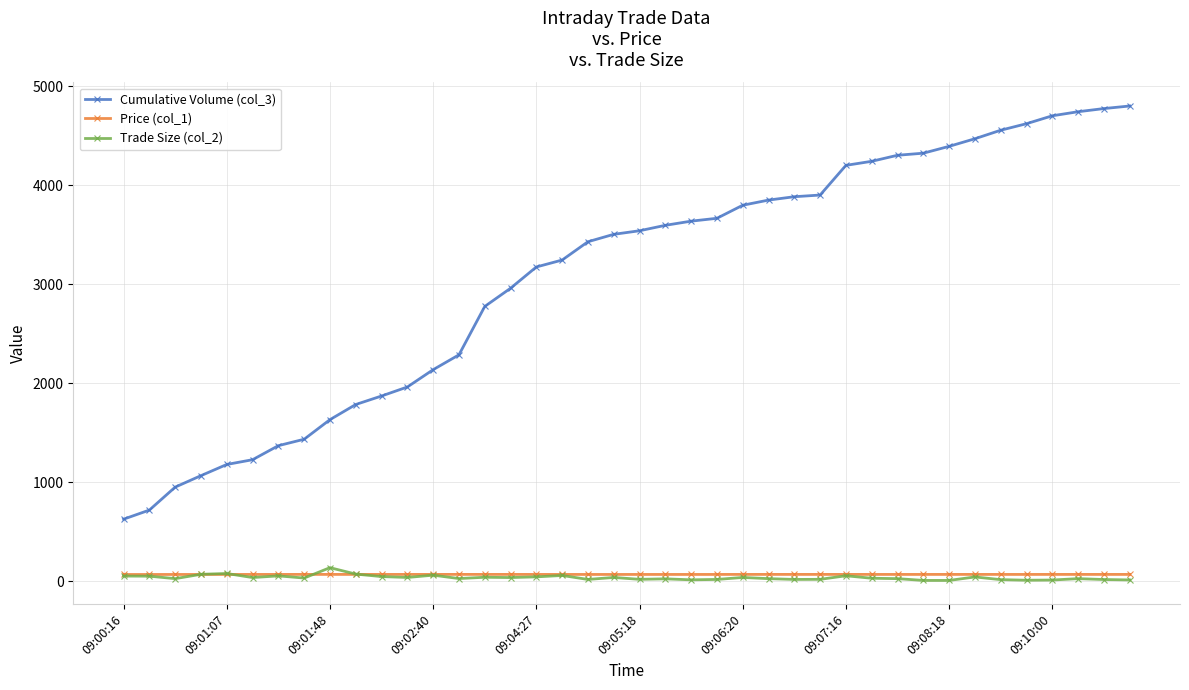

Which series has the largest total across all categories?

Cumulative Volume (col_3)